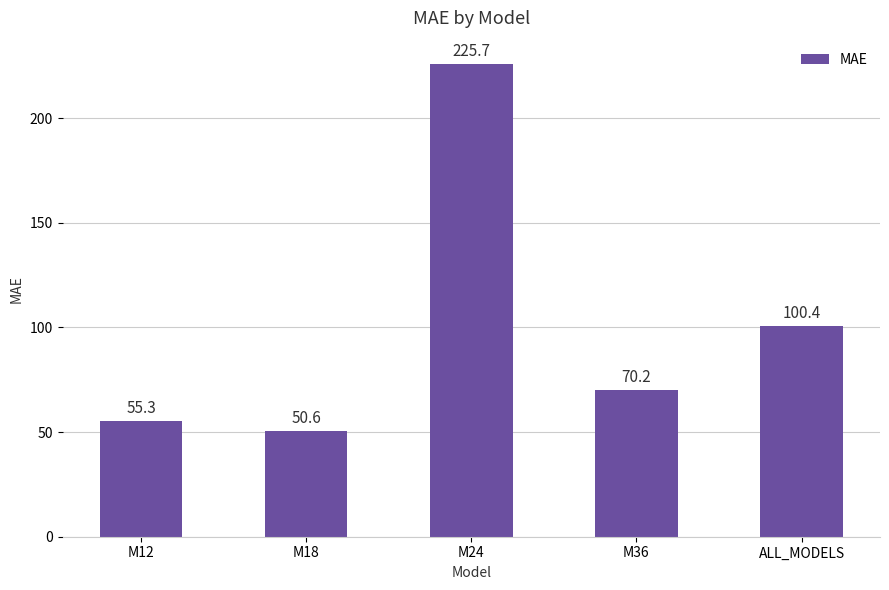

True or false: the data shows 225.7 at M24.

True